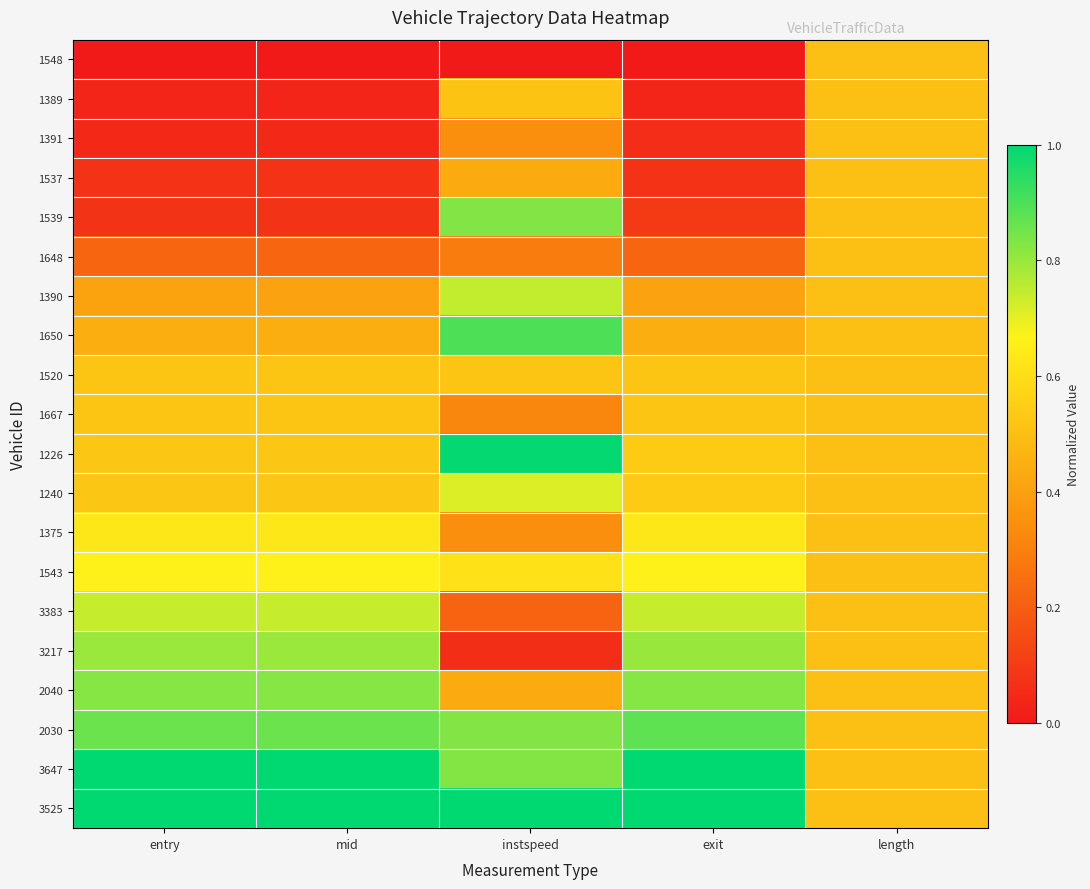

At instspeed, list the series in order from smallest to largest.

1548, 3217, 3383, 1648, 1667, 1391, 1375, 1537, 2040, 1389, 1520, 1543, 1240, 1390, 3647, 1539, 2030, 1650, 1226, 3525